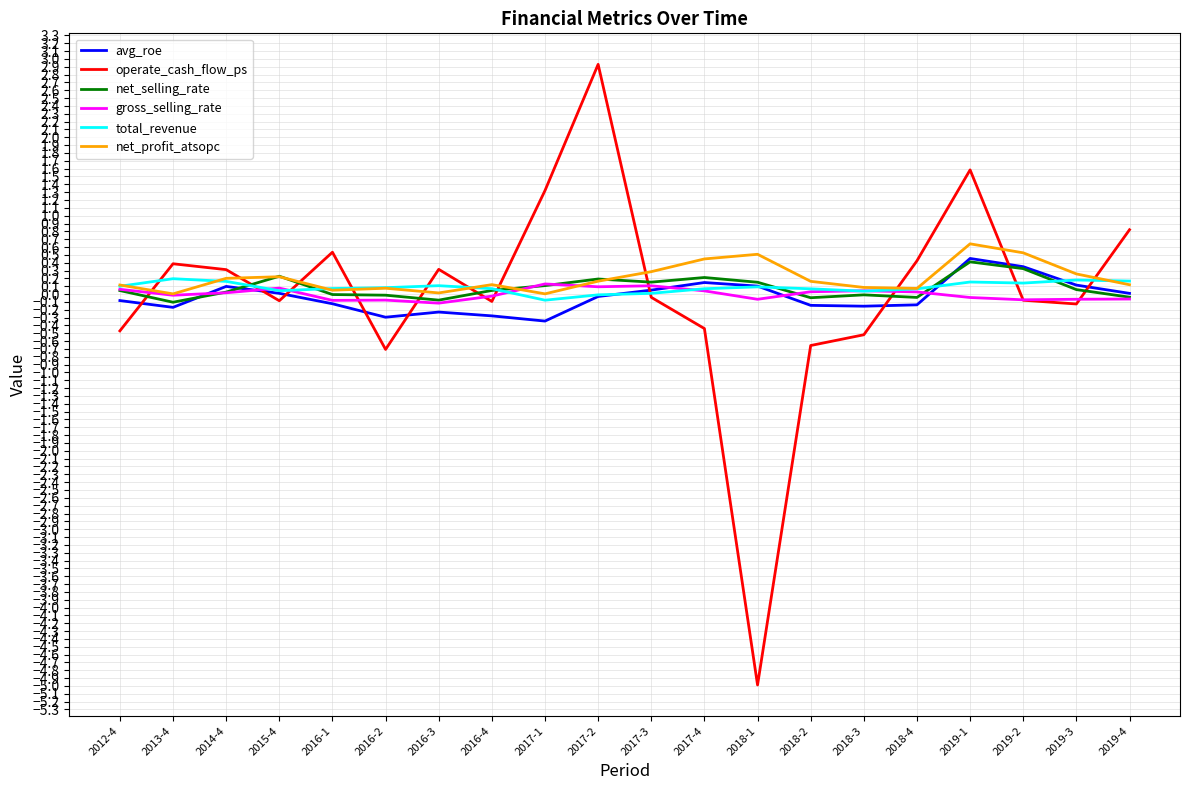

At how many categories does at least one series exceed 0?

20